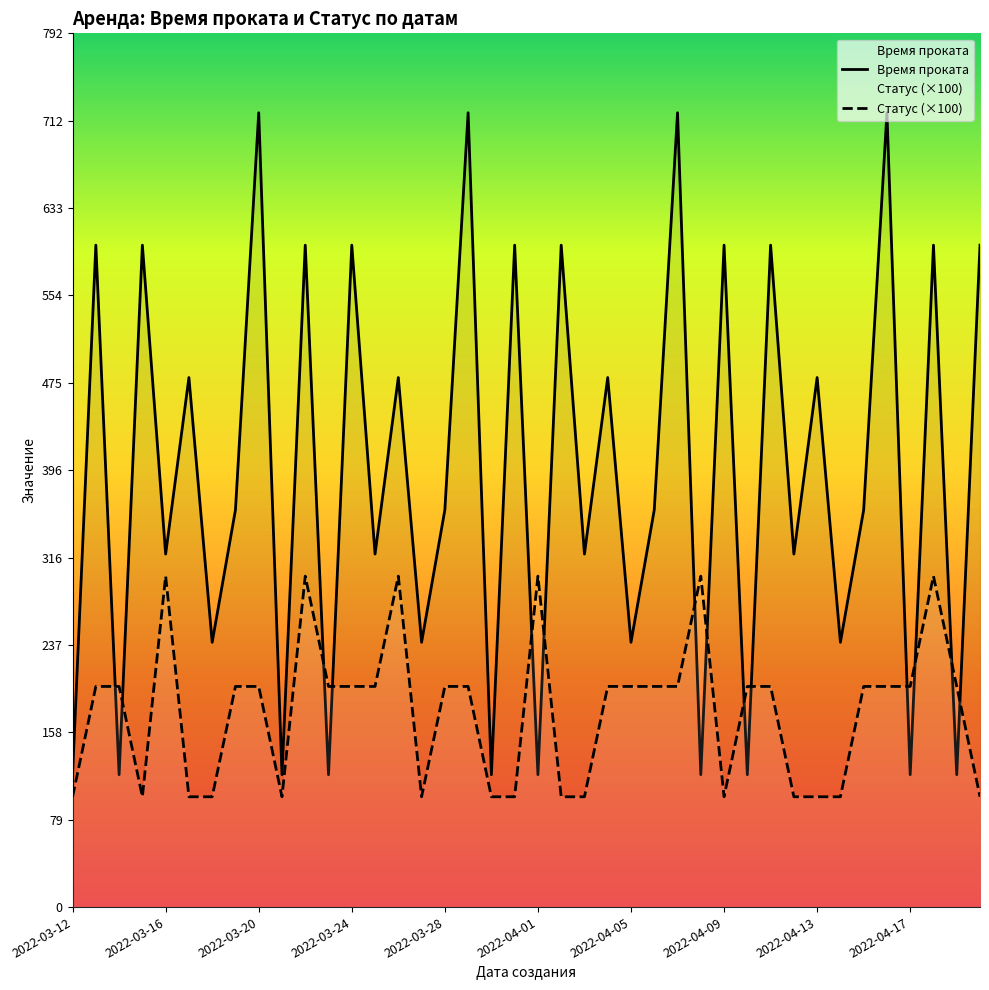

What is the difference between the maximum and minimum values in the Статус series?

200